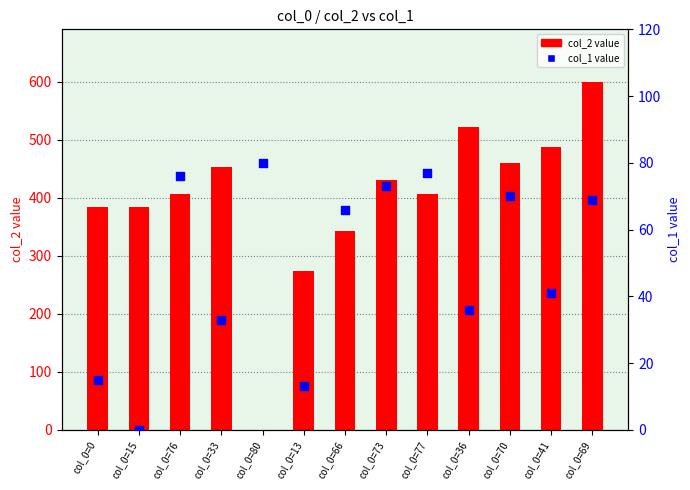

What are all the series names shown in the legend?

col_2 value, col_1 value